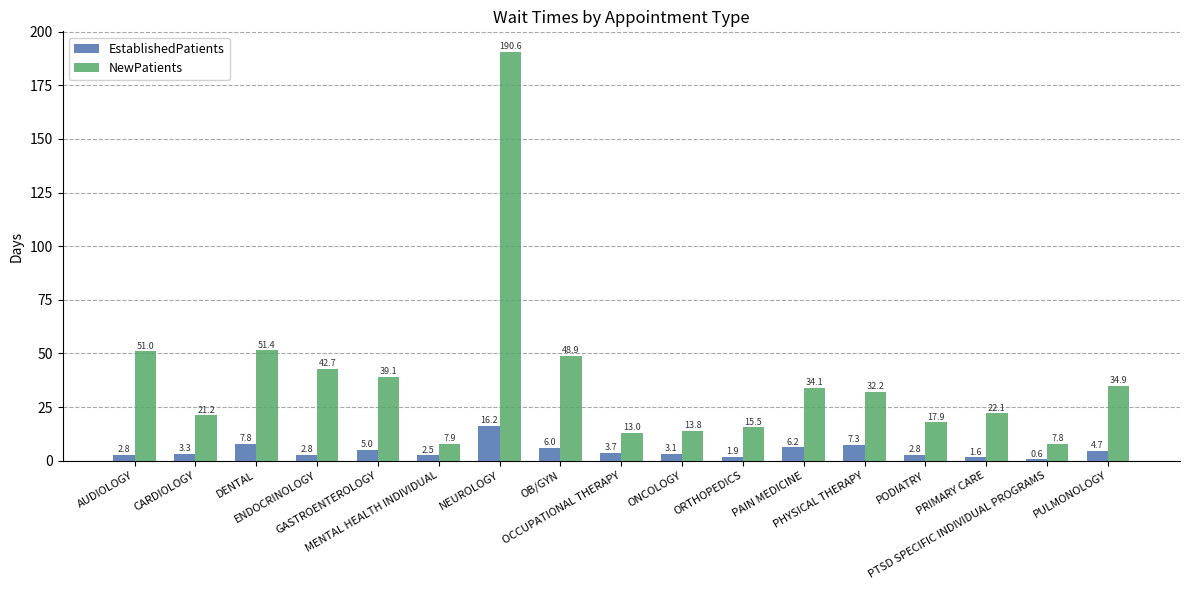

What is the greatest value displayed?

190.6